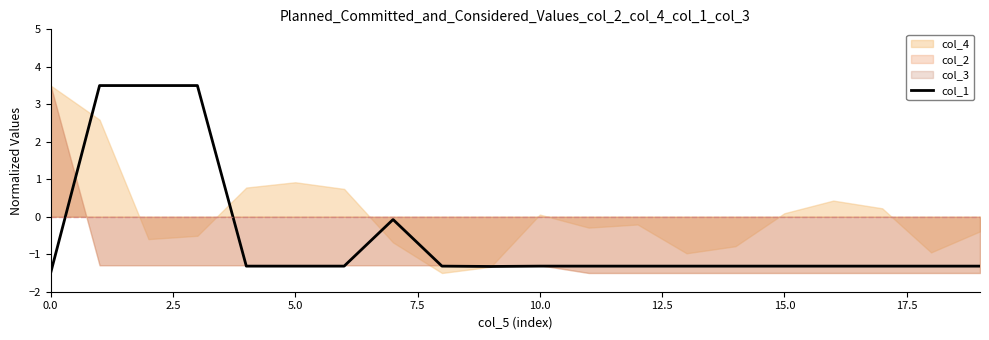

What is the sum of the values at 13 and 14?

-2.6